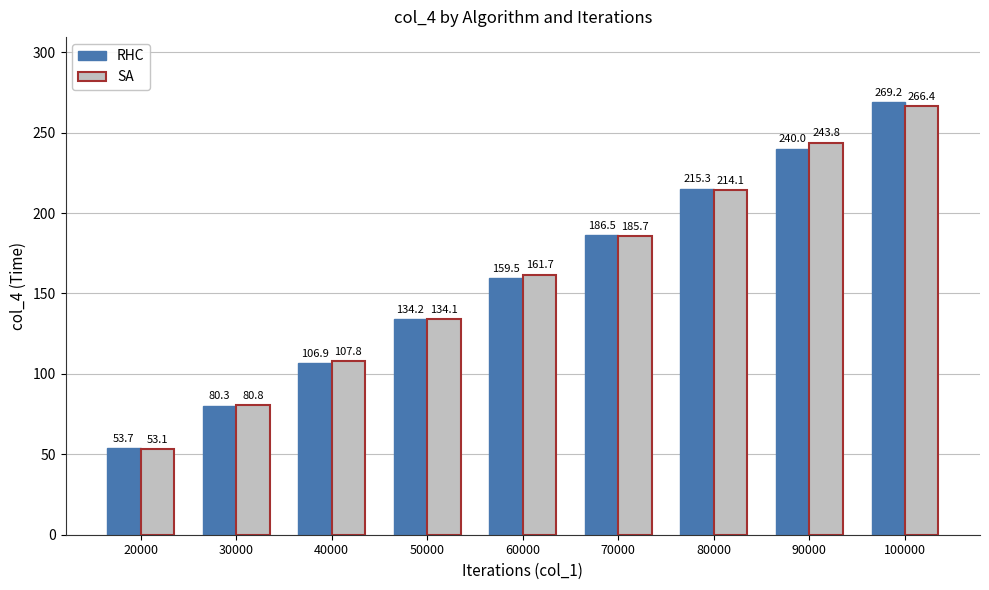

Where does the RHC series first go above 159?

60000